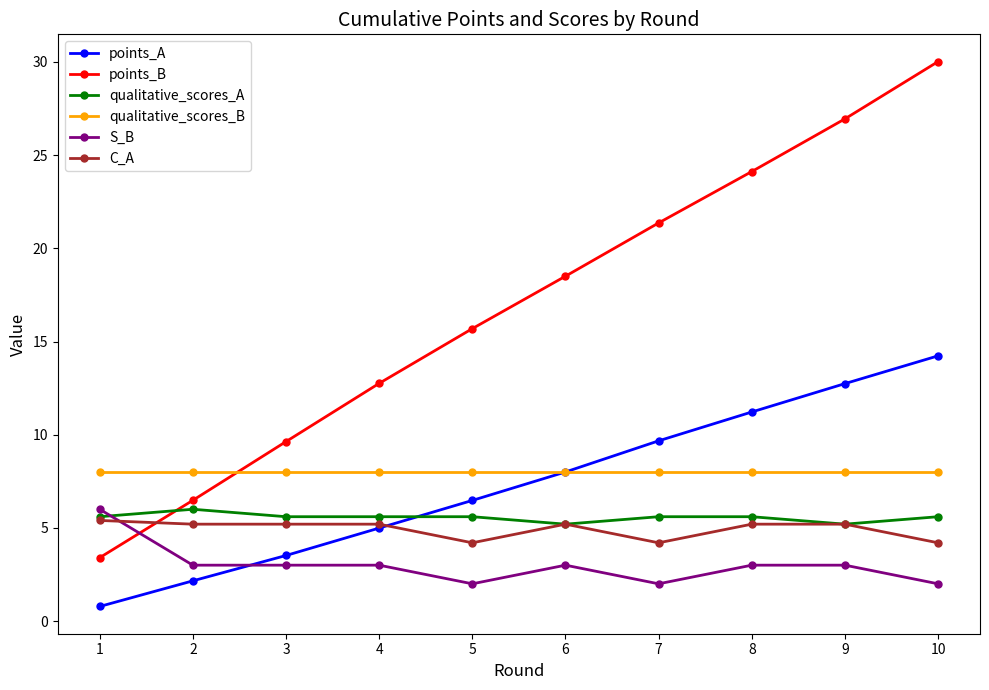

What are all the series names shown in the legend?

points_A, points_B, qualitative_scores_A, qualitative_scores_B, S_B, C_A